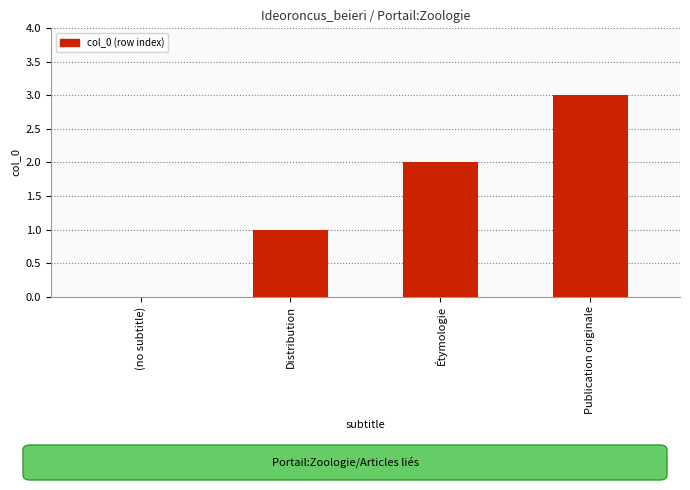

The value at Publication originale is 5. True or false?

False